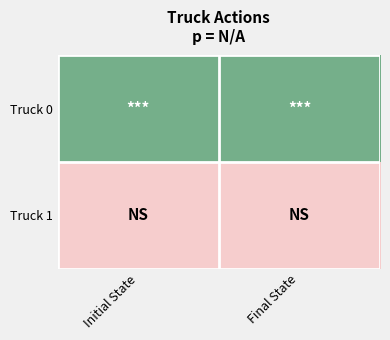

How many series are shown in this chart?

2